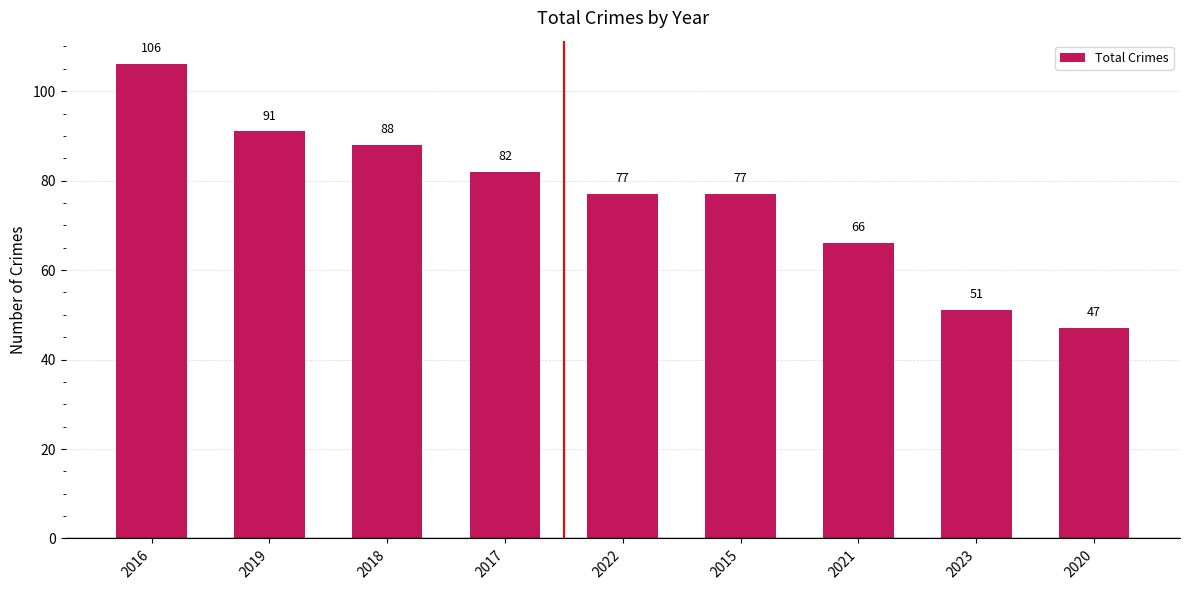

The chart shows a value of 101 at 2021. True or false?

False